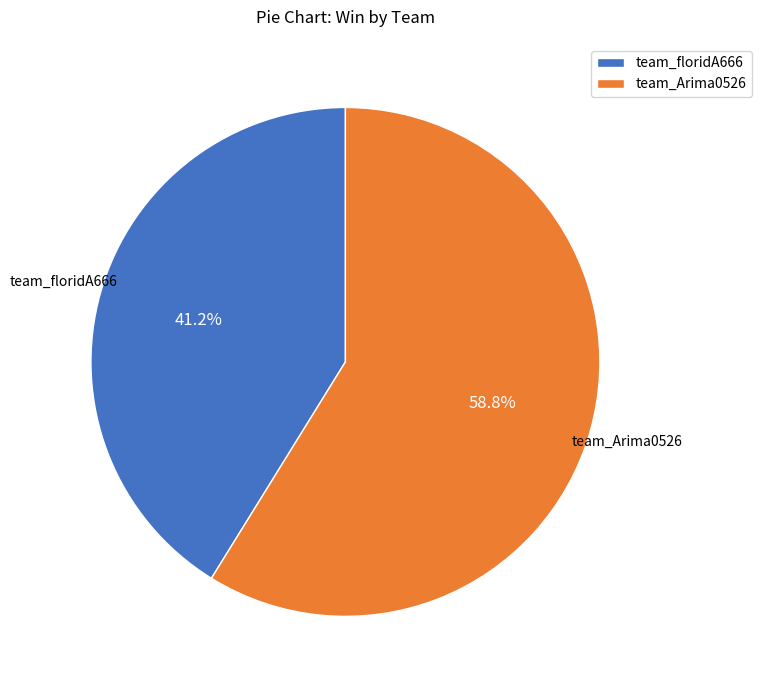

Between team_Arima0526 and team_floridA666, which is larger?

team_Arima0526